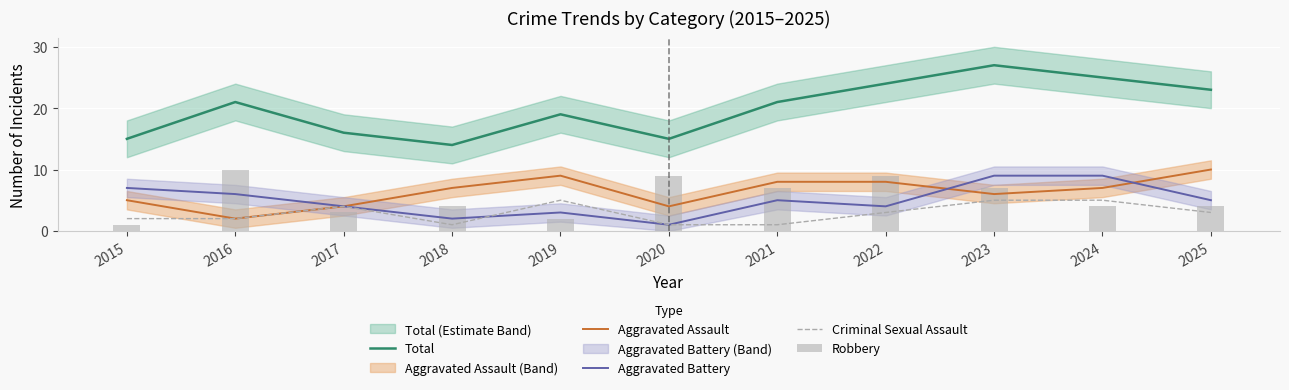

What is the maximum value for Aggravated Battery?

9